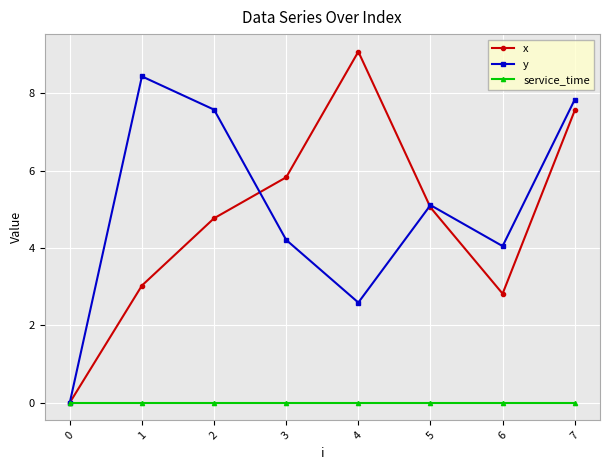

Rank the categories by y value from highest to lowest.

1, 7, 2, 5, 3, 6, 4, 0